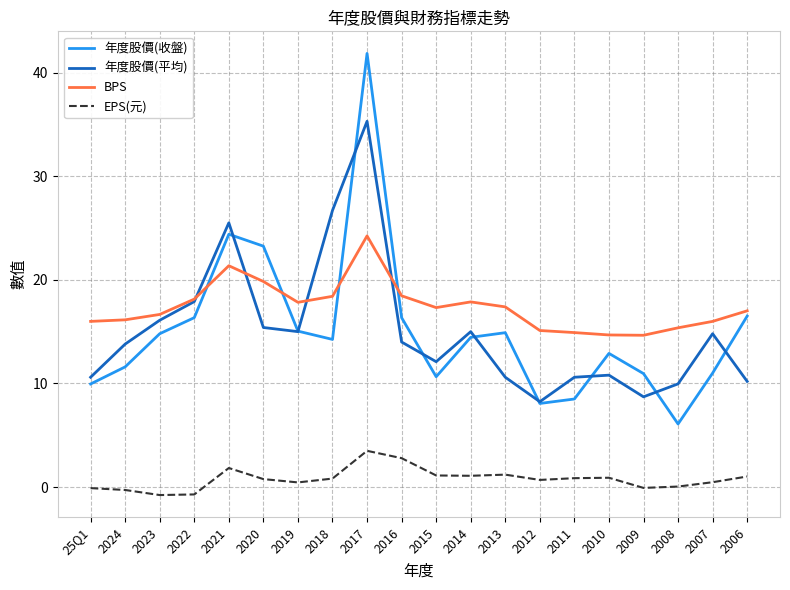

What position from the left is 2014?

12